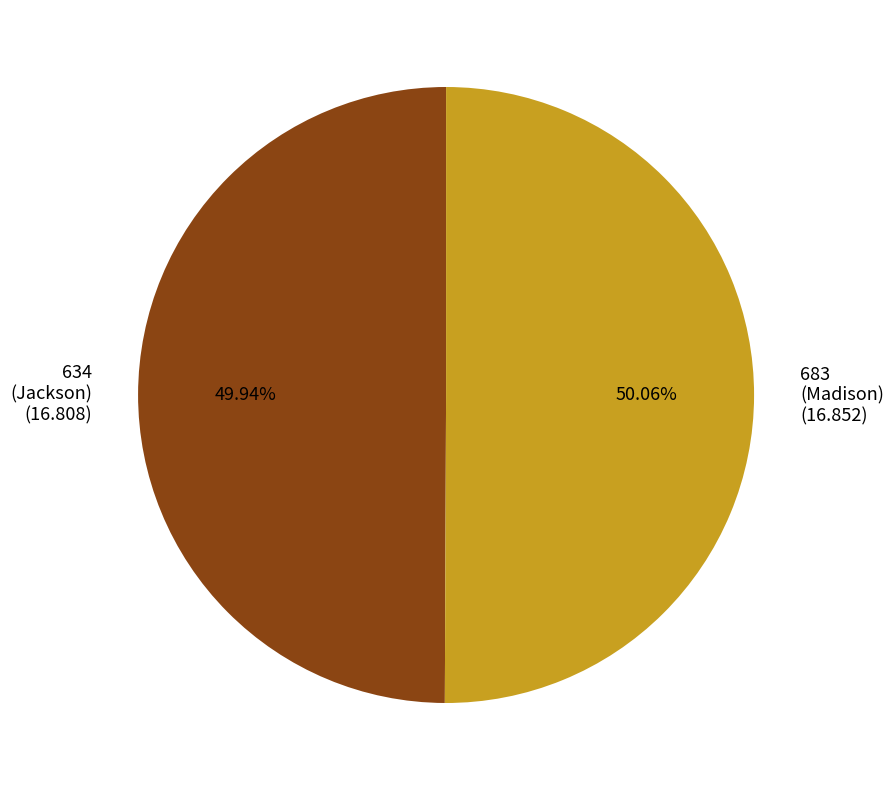

Is there a majority slice in this chart?

Yes